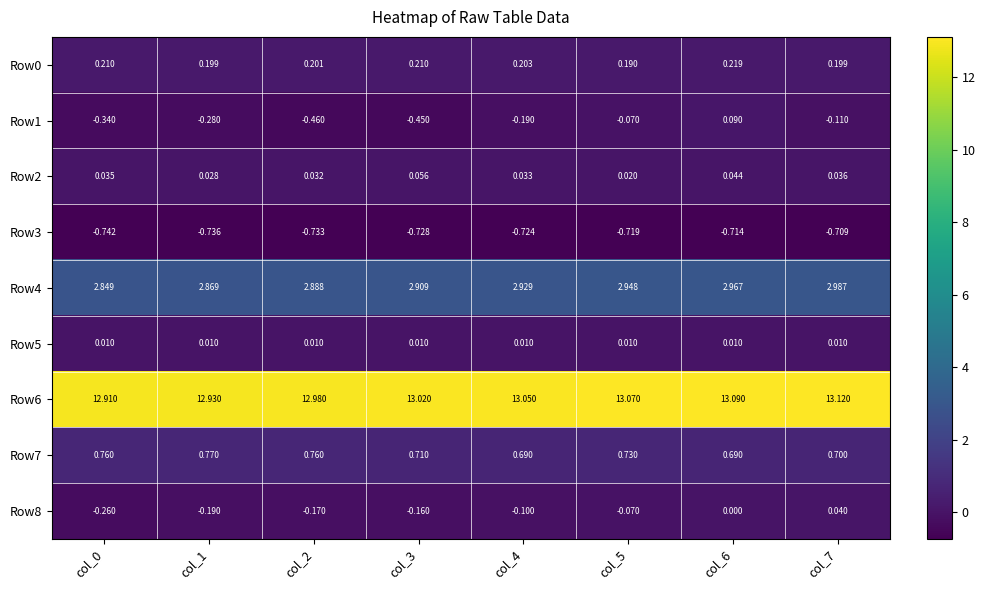

How many categories are shown in the chart?

8